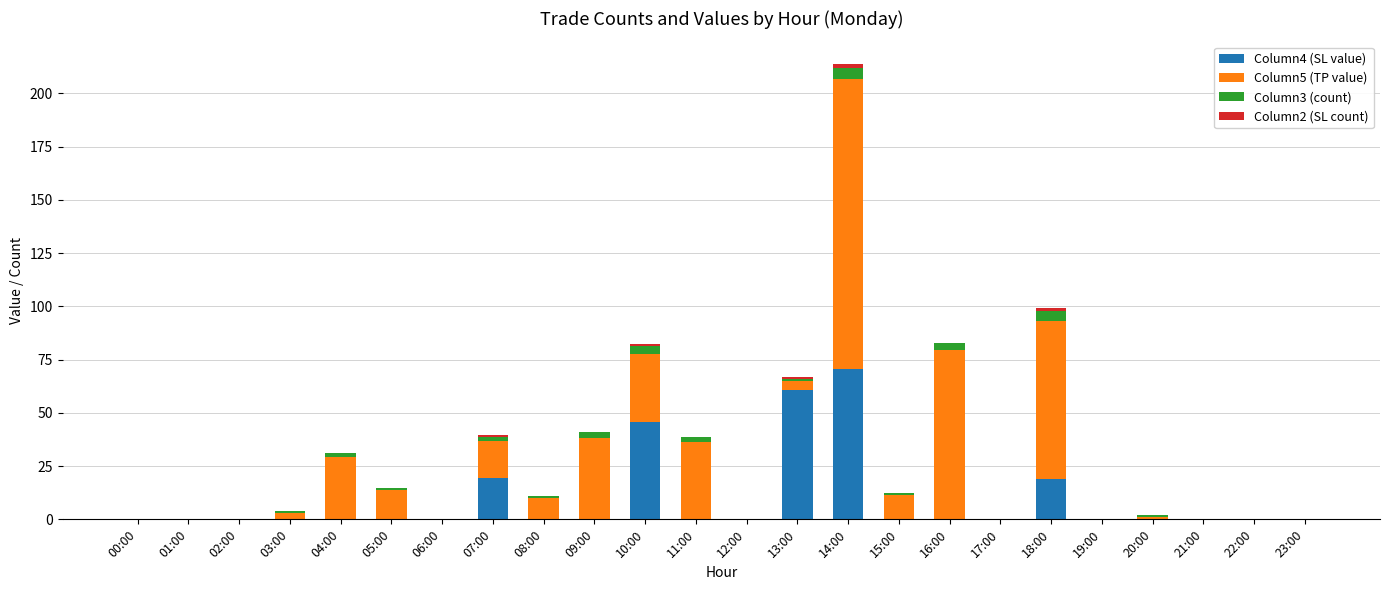

At which category is the sum across all series the highest?

14:00